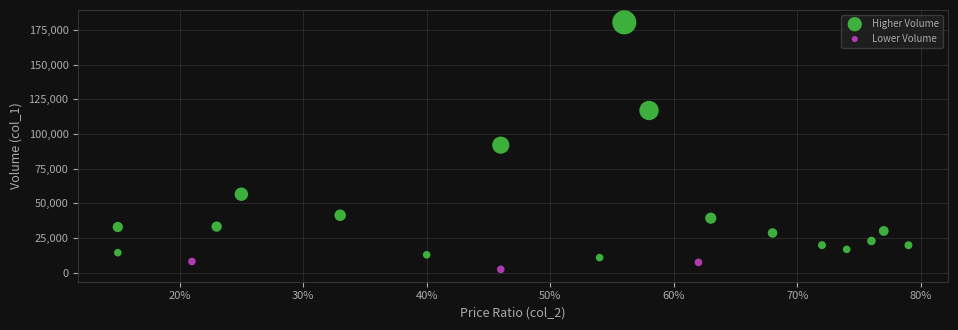

Which series has the widest spread of Y values?

Higher Volume